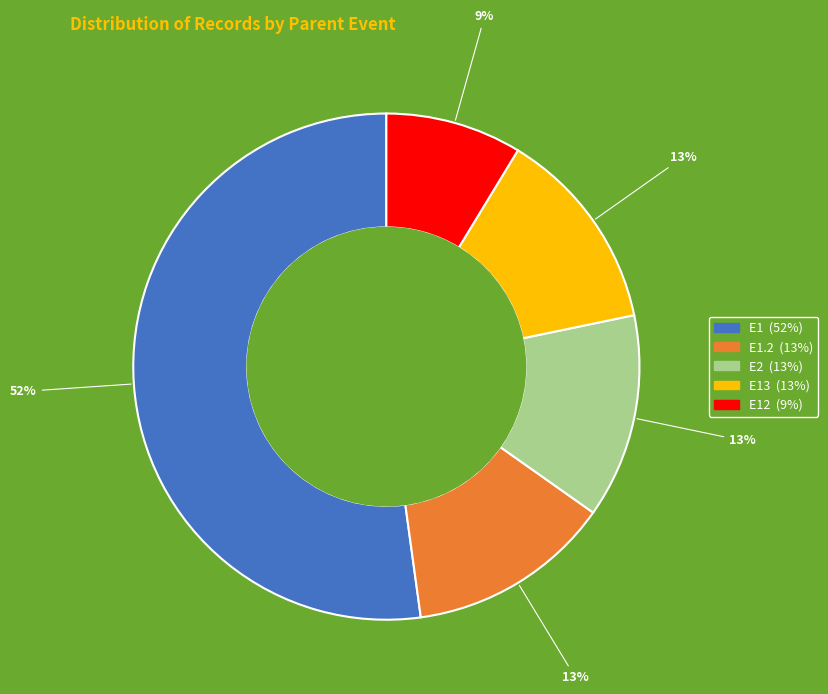

Does any single category account for the majority?

Yes